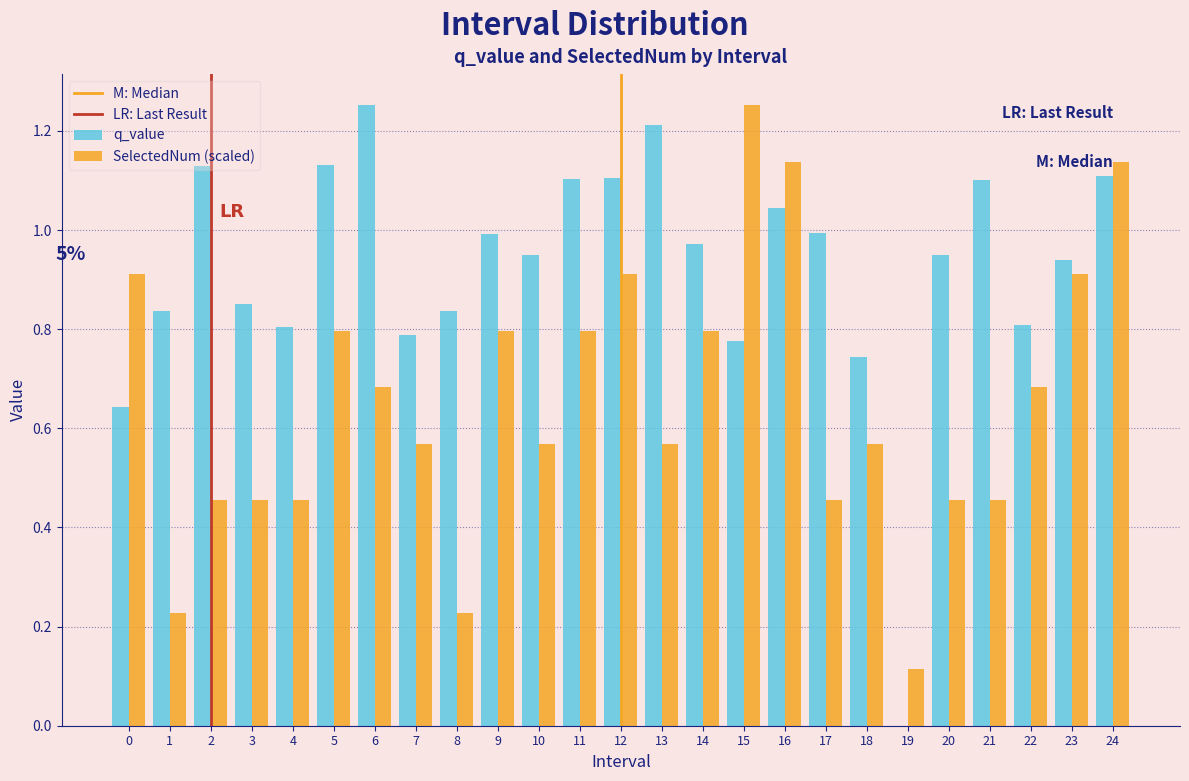

What is the sum of the SelectedNum (scaled) values at 22 and 12?

1.6